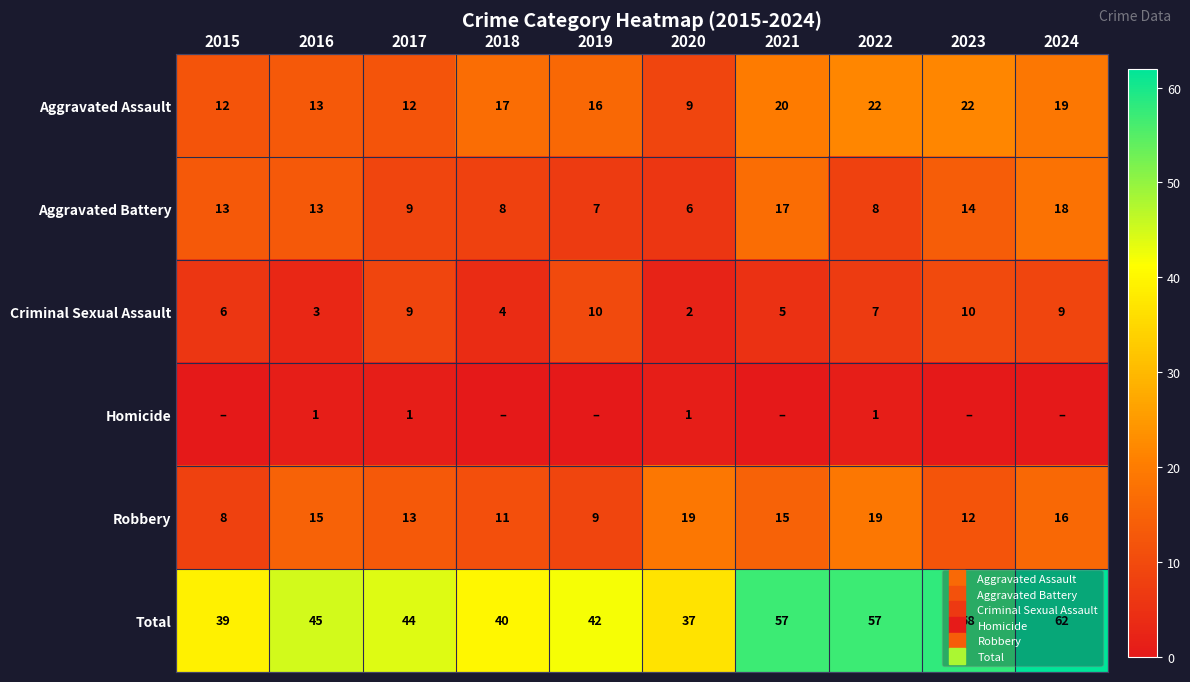

What is the difference between the second highest and minimum values in the Robbery series?

11